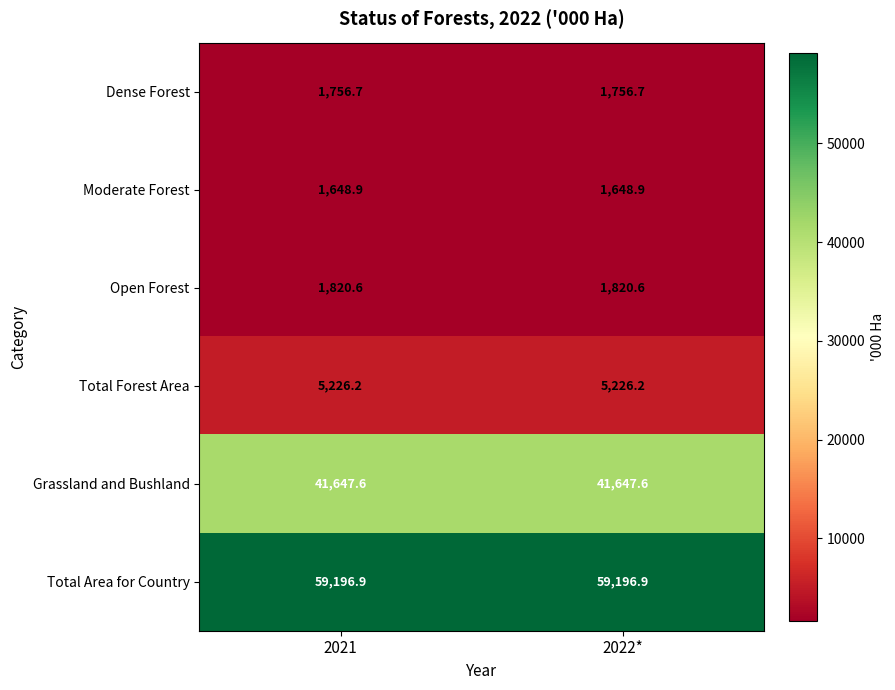

Reading left to right, list all the values displayed in this chart.

Dense Forest: 2021=1756.7	2022*=1756.7
Moderate Forest: 2021=1648.9	2022*=1648.9
Open Forest: 2021=1820.6	2022*=1820.6
Total Forest Area: 2021=5226.2	2022*=5226.2
Grassland and Bushland: 2021=41647.6	2022*=41647.6
Total Area for Country: 2021=59196.9	2022*=59196.9